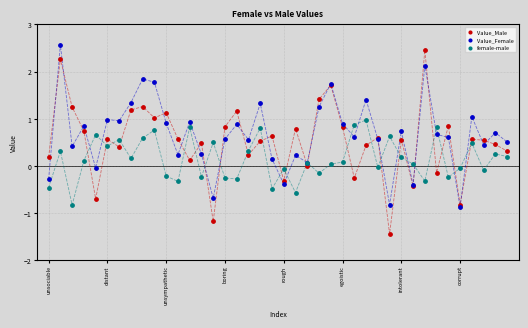

Which series has the widest spread of Y values?

Value_Male